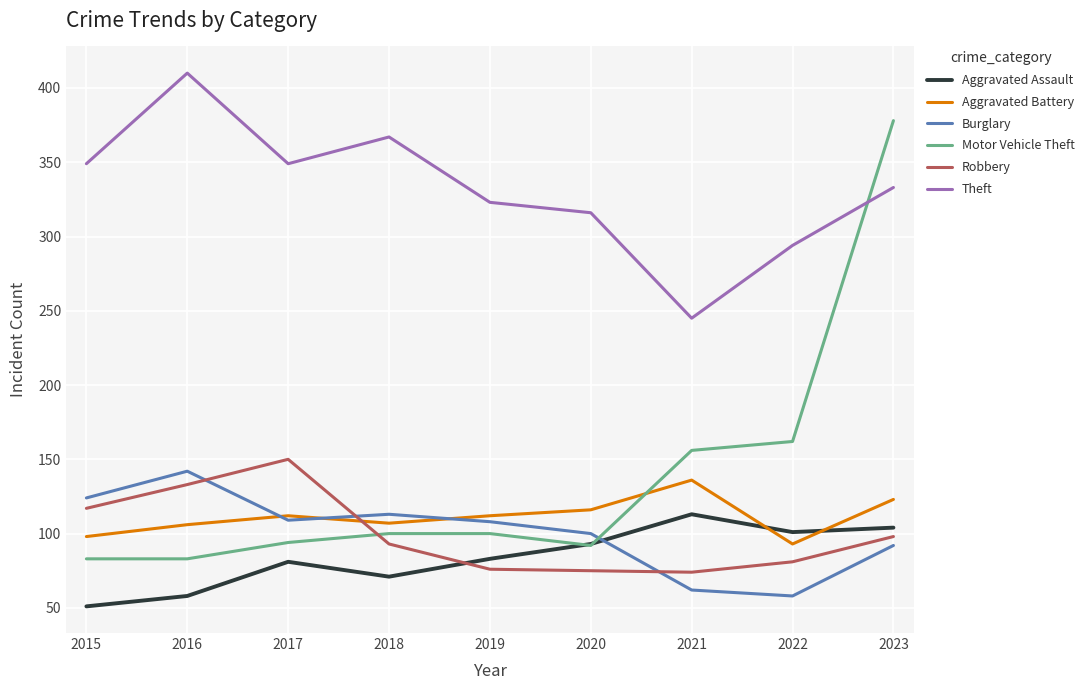

What is the highest value of the Robbery series?

150